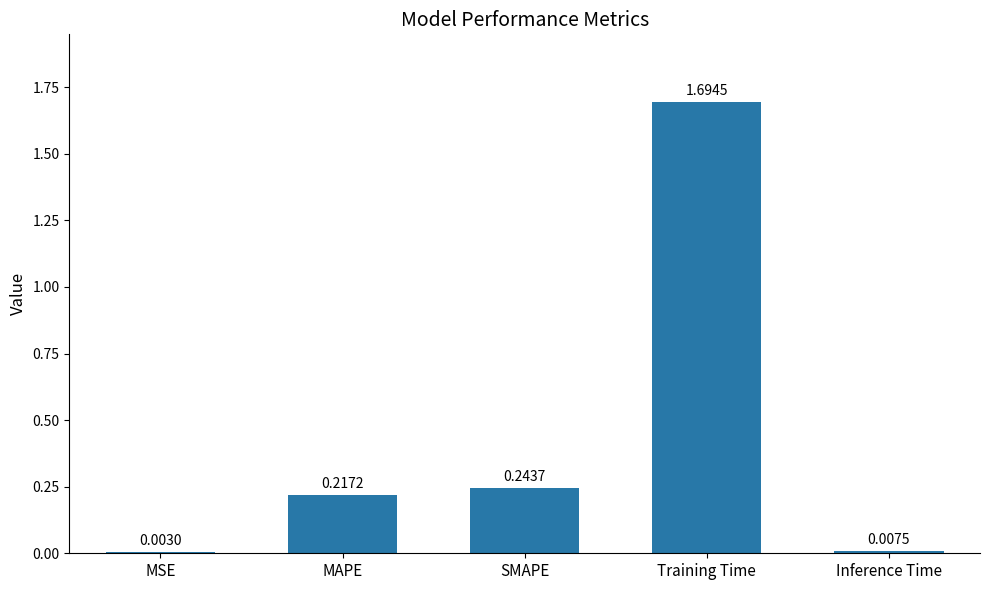

What is the sum of the values at SMAPE and Training Time?

1.9